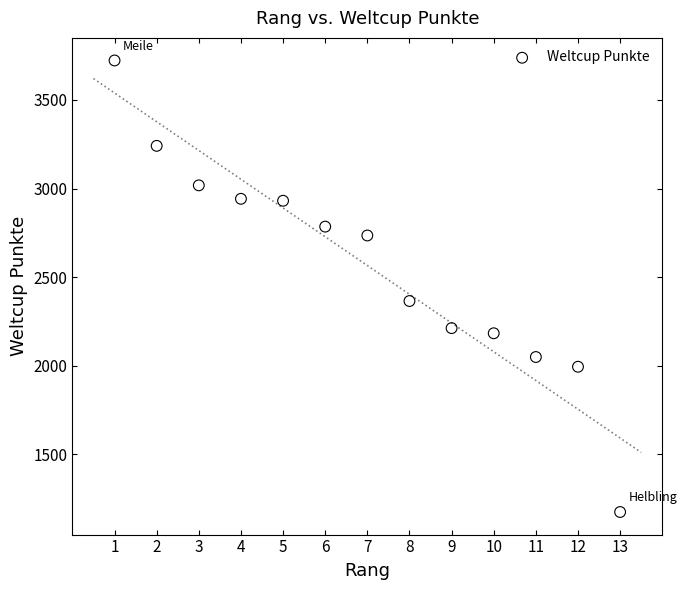

What Y value in the scatter plot is closest to 2448?

2365